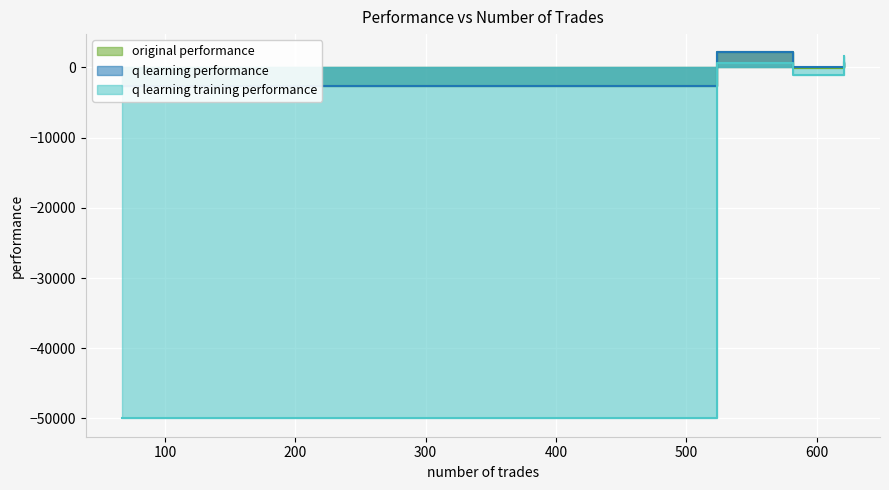

How many values in q learning performance are below zero?

1